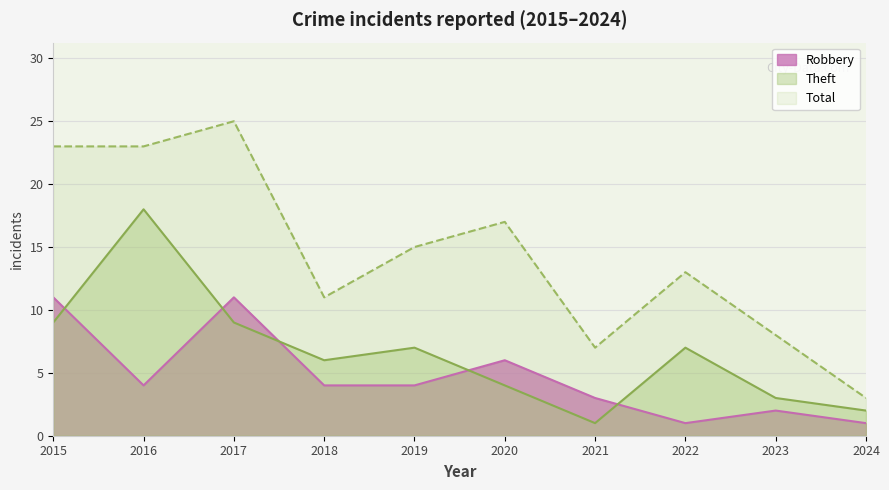

Which has a higher value, 2016 or 2022?

2016